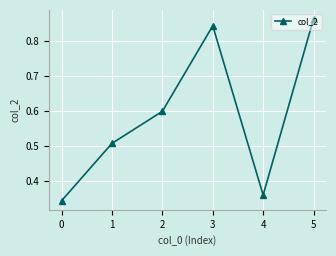

Where is the first local maximum?

3